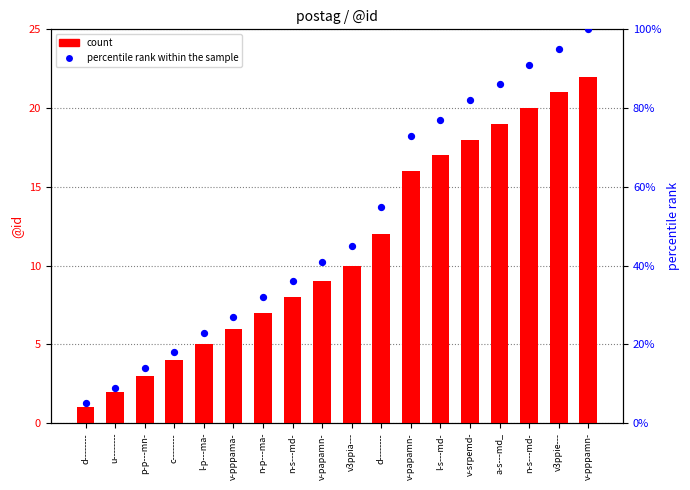

Which series has the largest total across all categories?

percentile rank within the sample